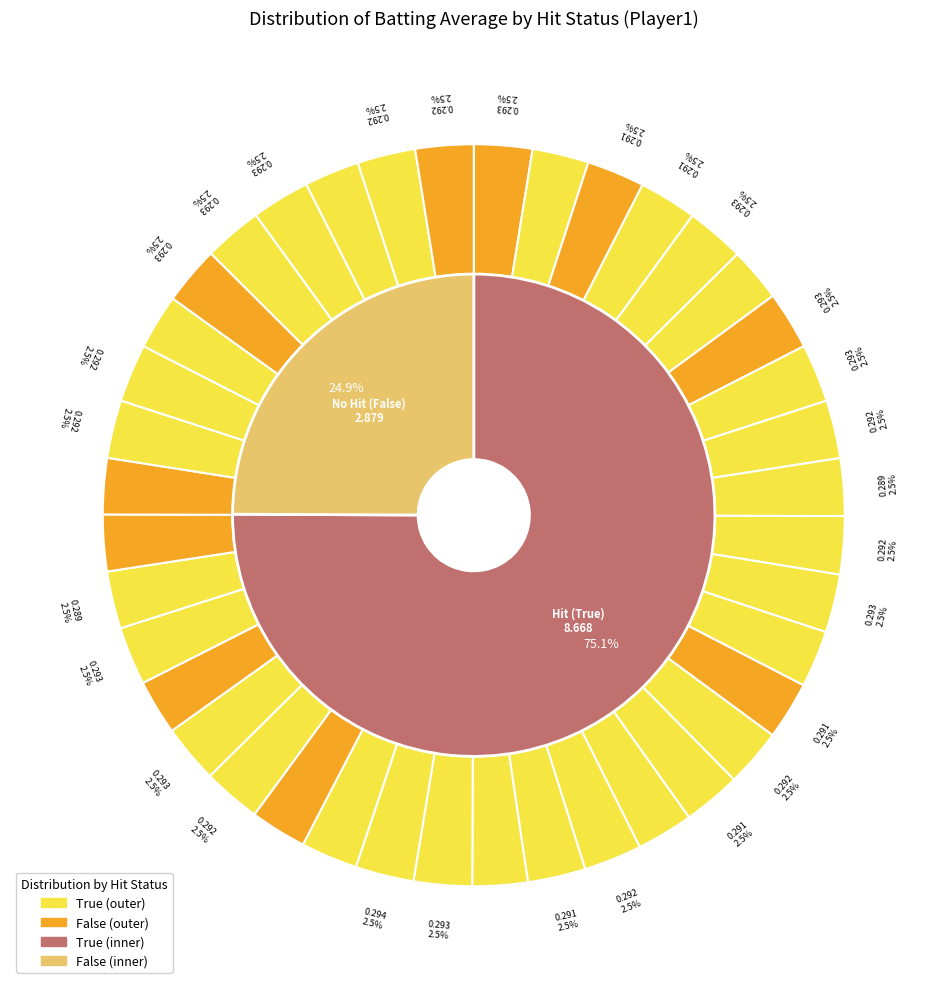

What percentage is the False slice, to the nearest percent?

3%